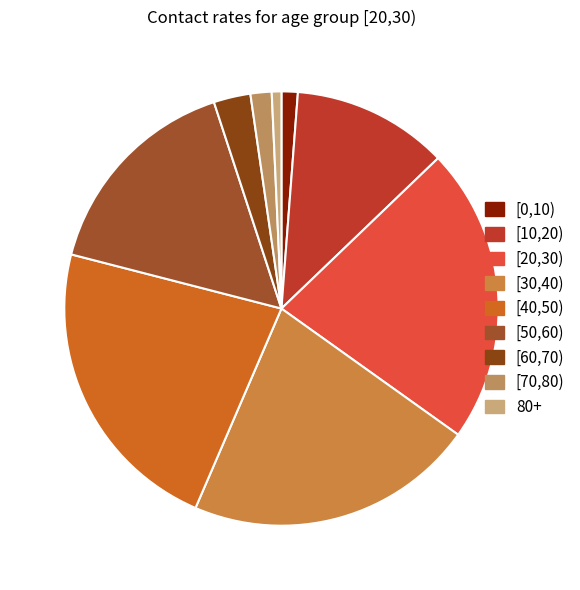

Is there a majority slice in this chart?

No